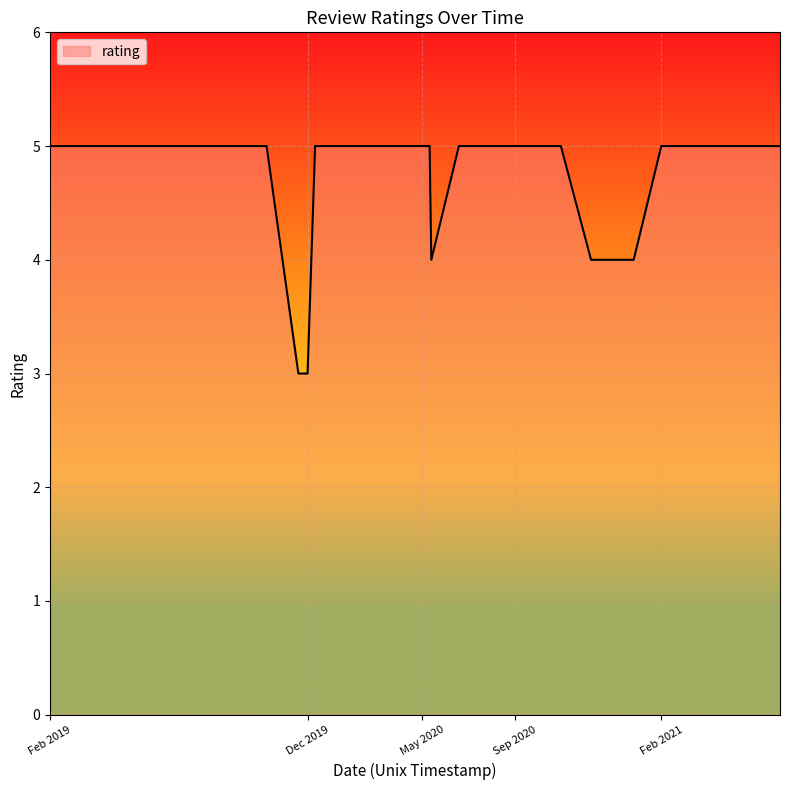

What is the maximum value shown in the chart?

5